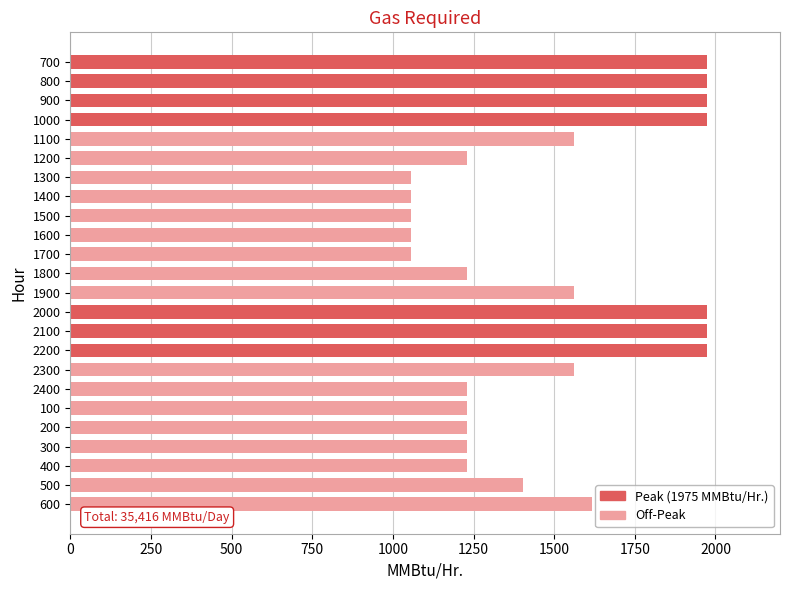

What is the difference between the maximum and minimum values?

919